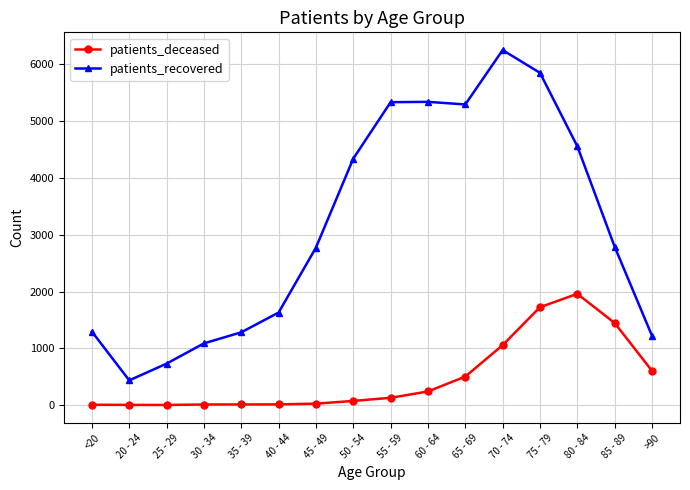

At which category does patients_recovered reach its first local valley?

20 - 24